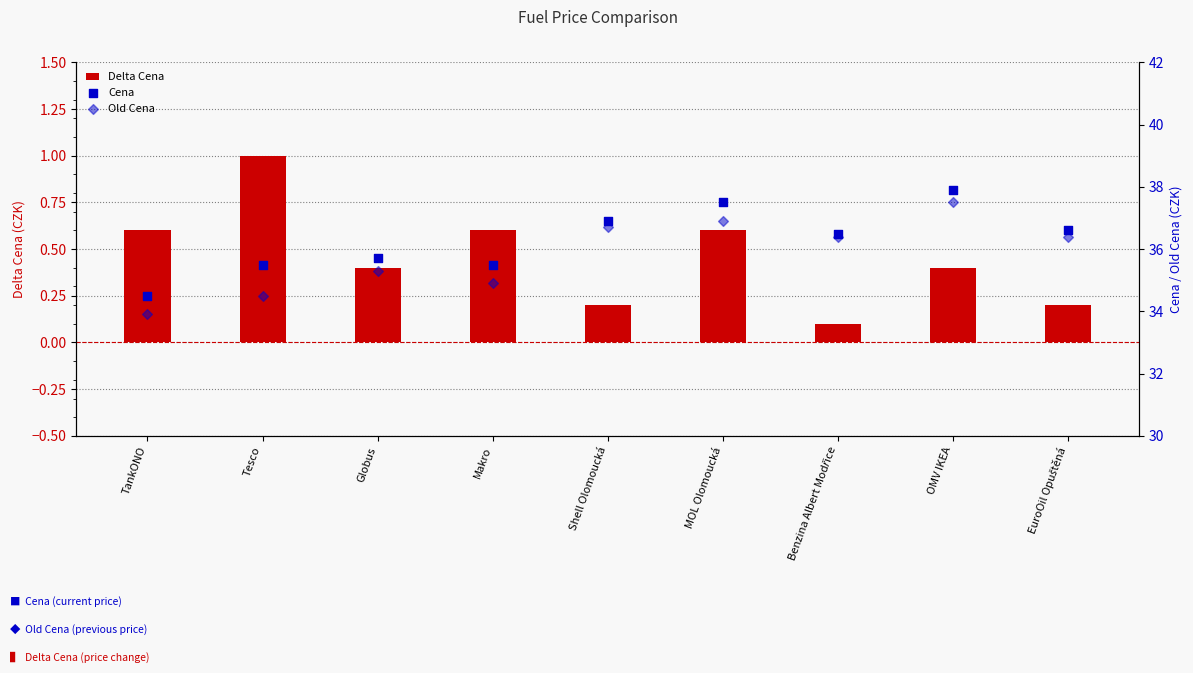

Is the value of Old Cena at Makro greater than the value of Delta Cena at Tesco?

Yes